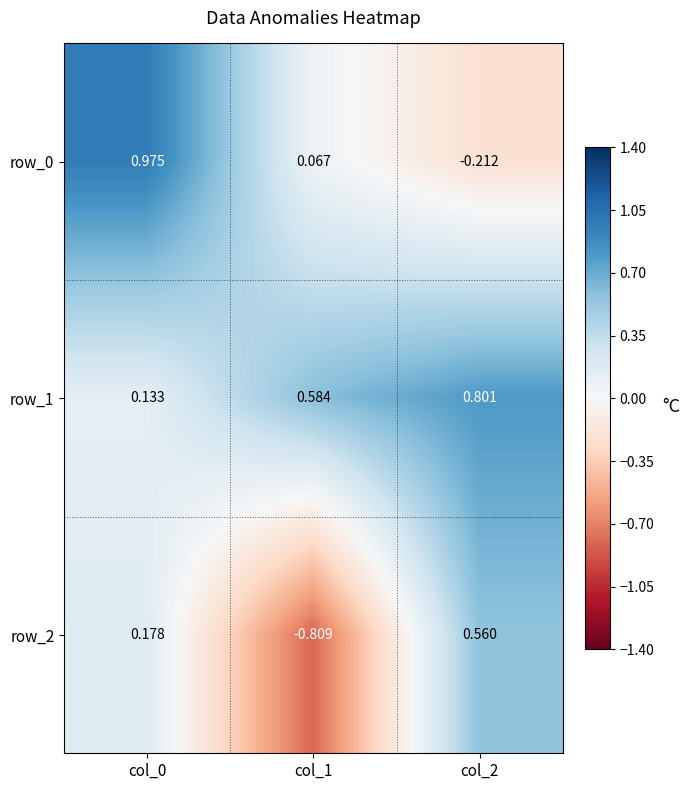

Where does the row_0 series first go above 0?

col_0